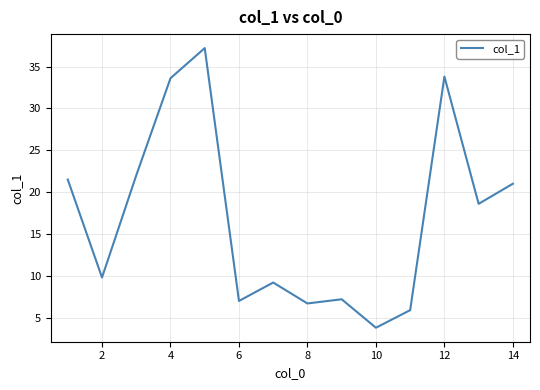

What is the maximum value shown in the chart?

37.2